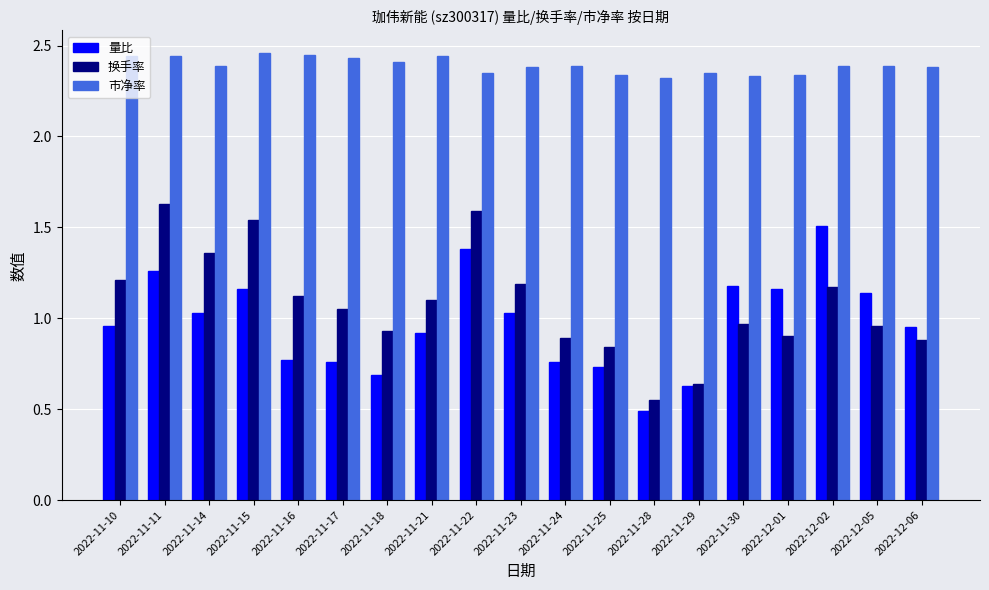

Between 2022-11-14 and 2022-11-18, which series saw the biggest shift?

换手率